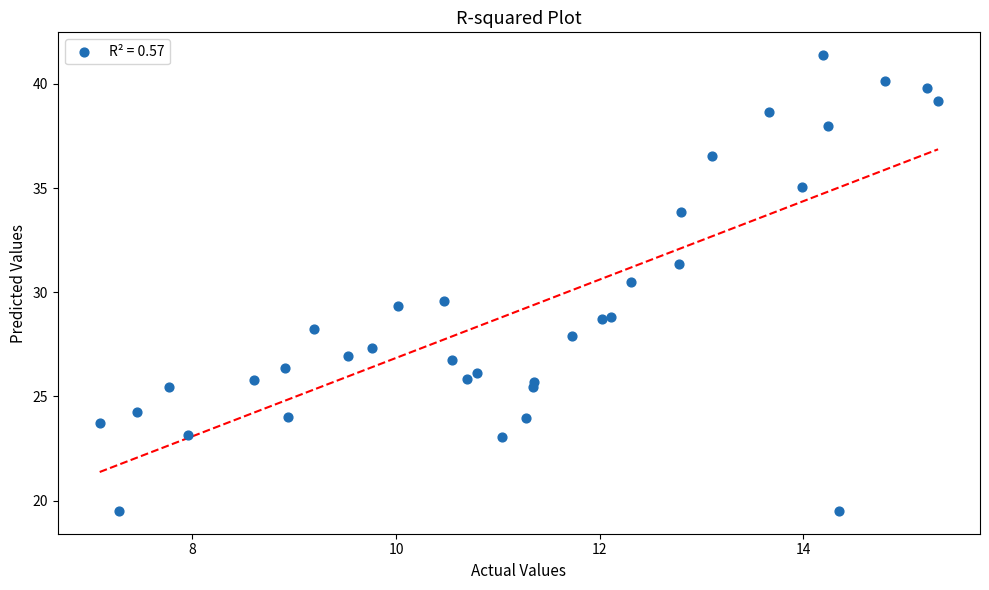

What is the range of Y values (max minus min)?

21.9